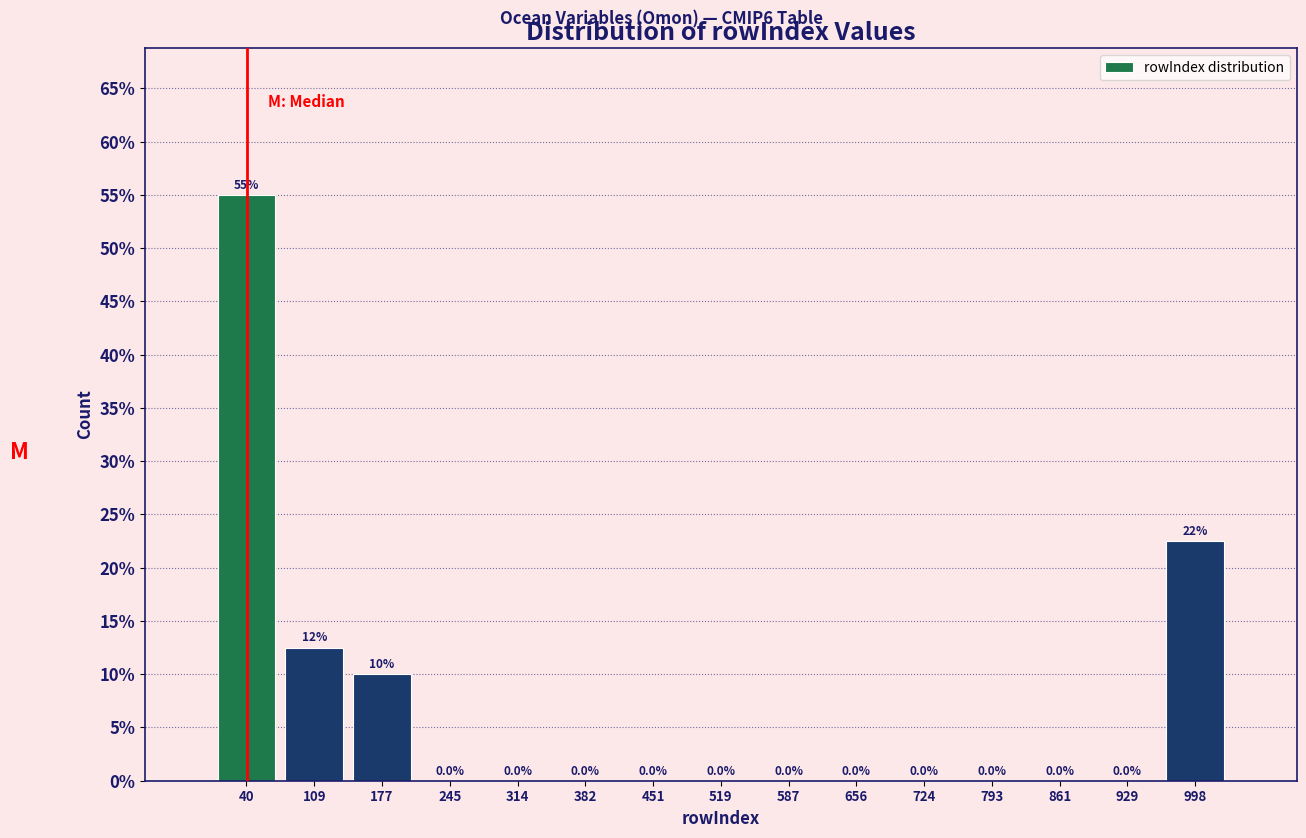

Which range on the x-axis has the tallest bar?

10 to 70